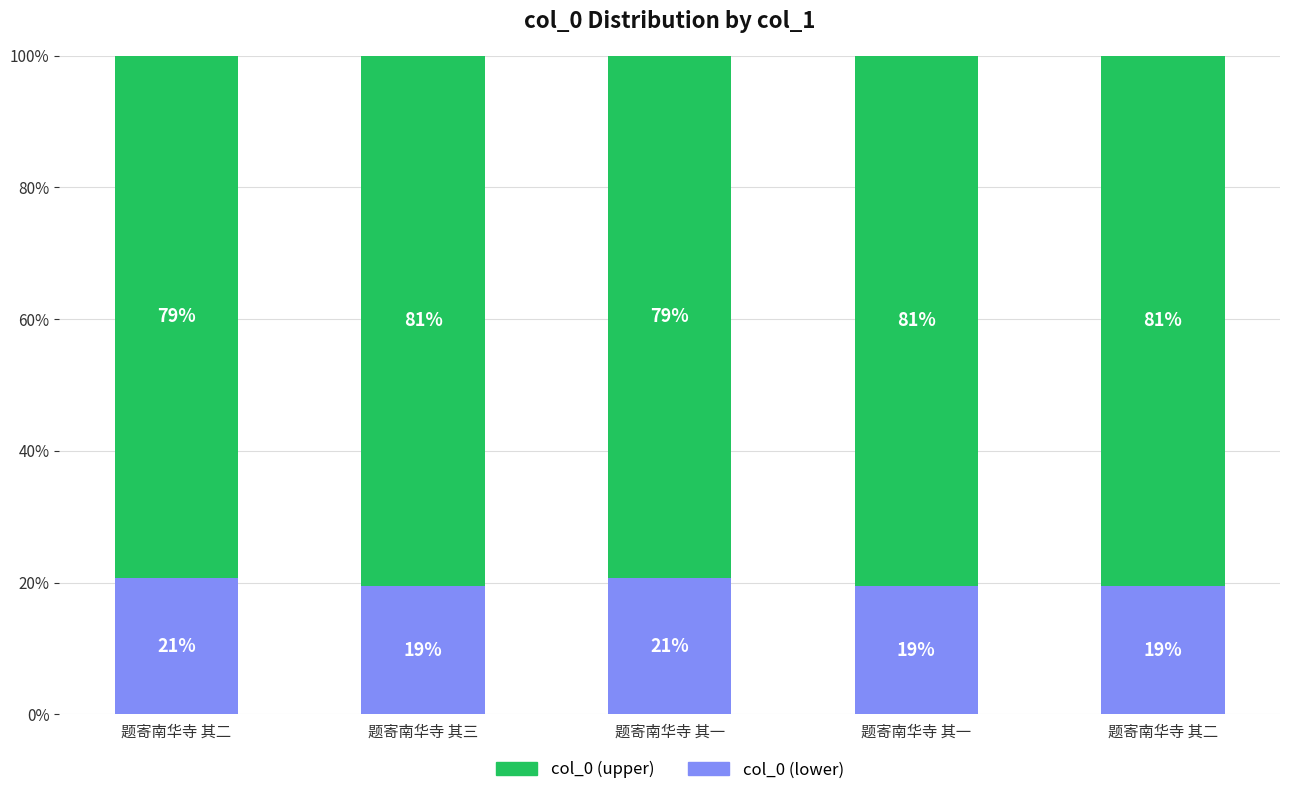

What is the sum of the col_0 (lower) values at 题寄南华寺 其二 and 题寄南华寺 其三?

40.3